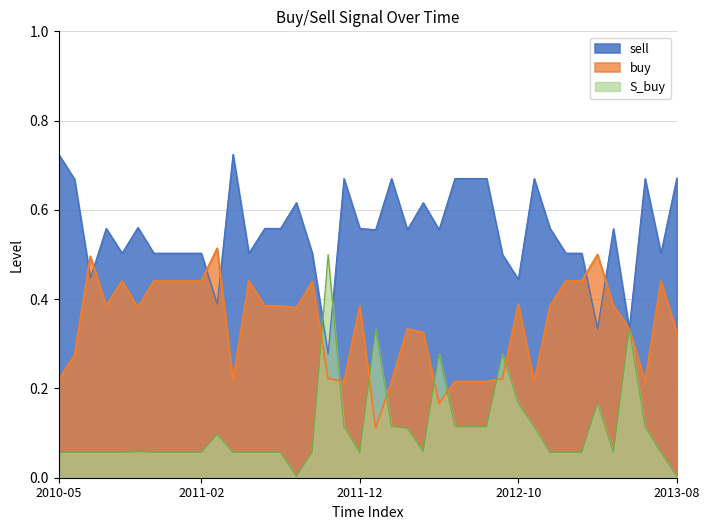

The value of sell at 2012-09-03 is 0.2. True or false?

False